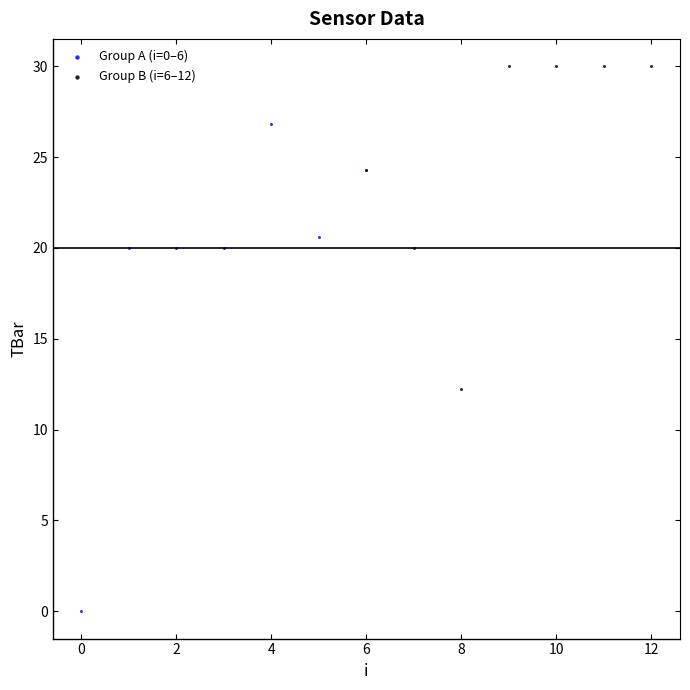

Which series has the largest Y range (max minus min)?

Group A (i=0–6)